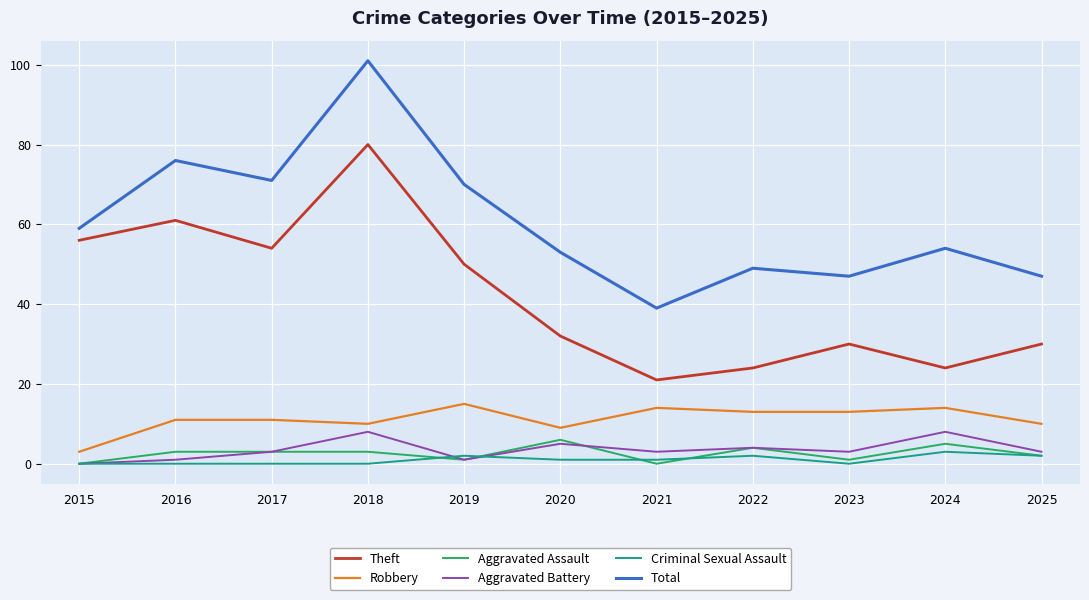

Which series has the largest range (max minus min)?

Total